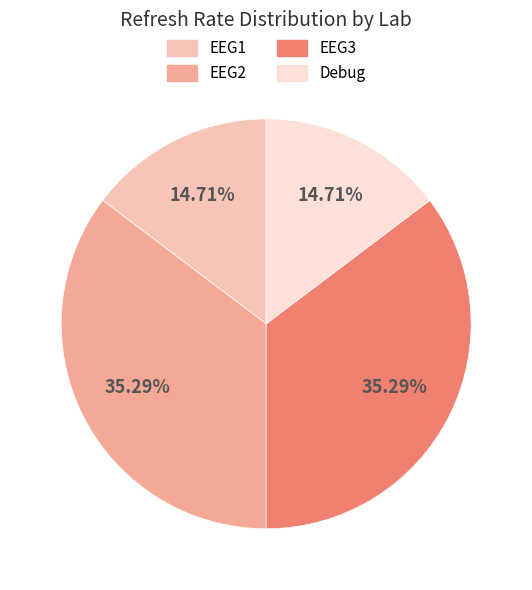

To the nearest percent, what is the difference between the largest and smallest slice percentages?

21%